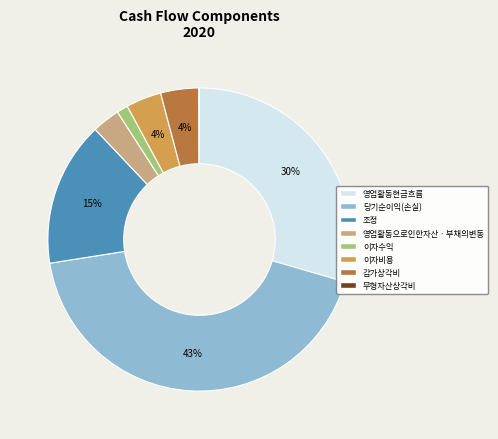

Does any single category account for the majority?

No